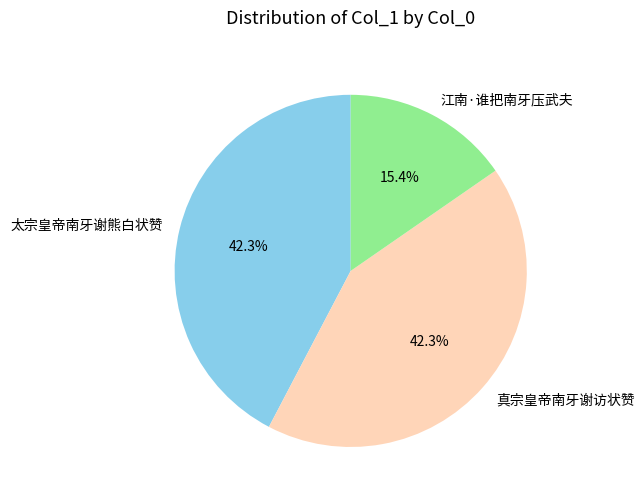

To the nearest percent, what portion does 真宗皇帝南牙谢访状赞 represent?

42%